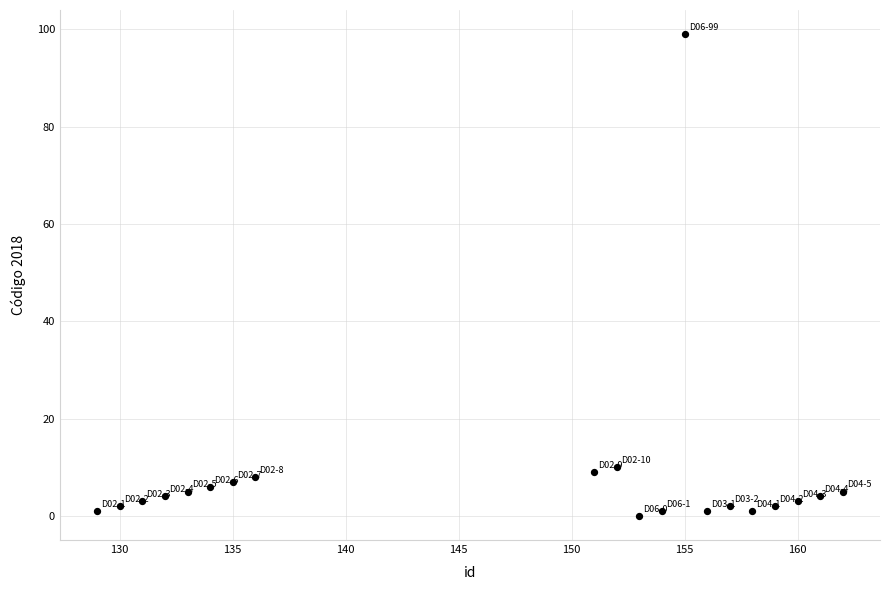

What is the range of Y values (max minus min)?

99